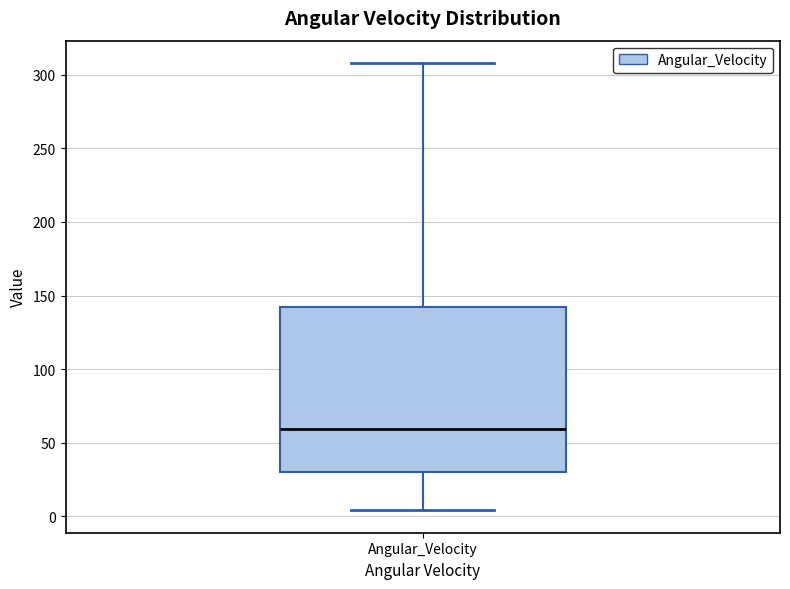

Read this box plot against the y-axis: the position of the median line, the range covered by the box, and the ends of both whiskers. The values are not printed on the chart, so give them approximately, as read against the axis.

median 60, box 30 to 140, whiskers 5 to 310